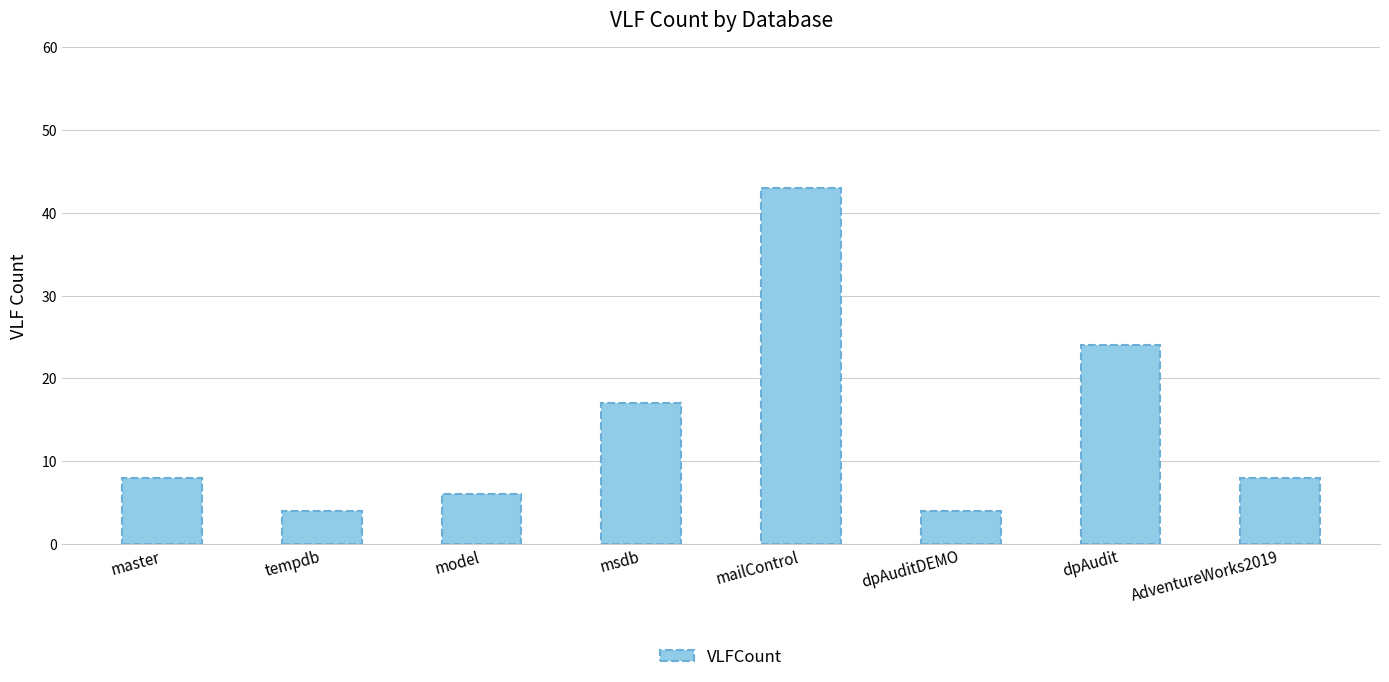

What is the change in value from msdb to AdventureWorks2019?

-9